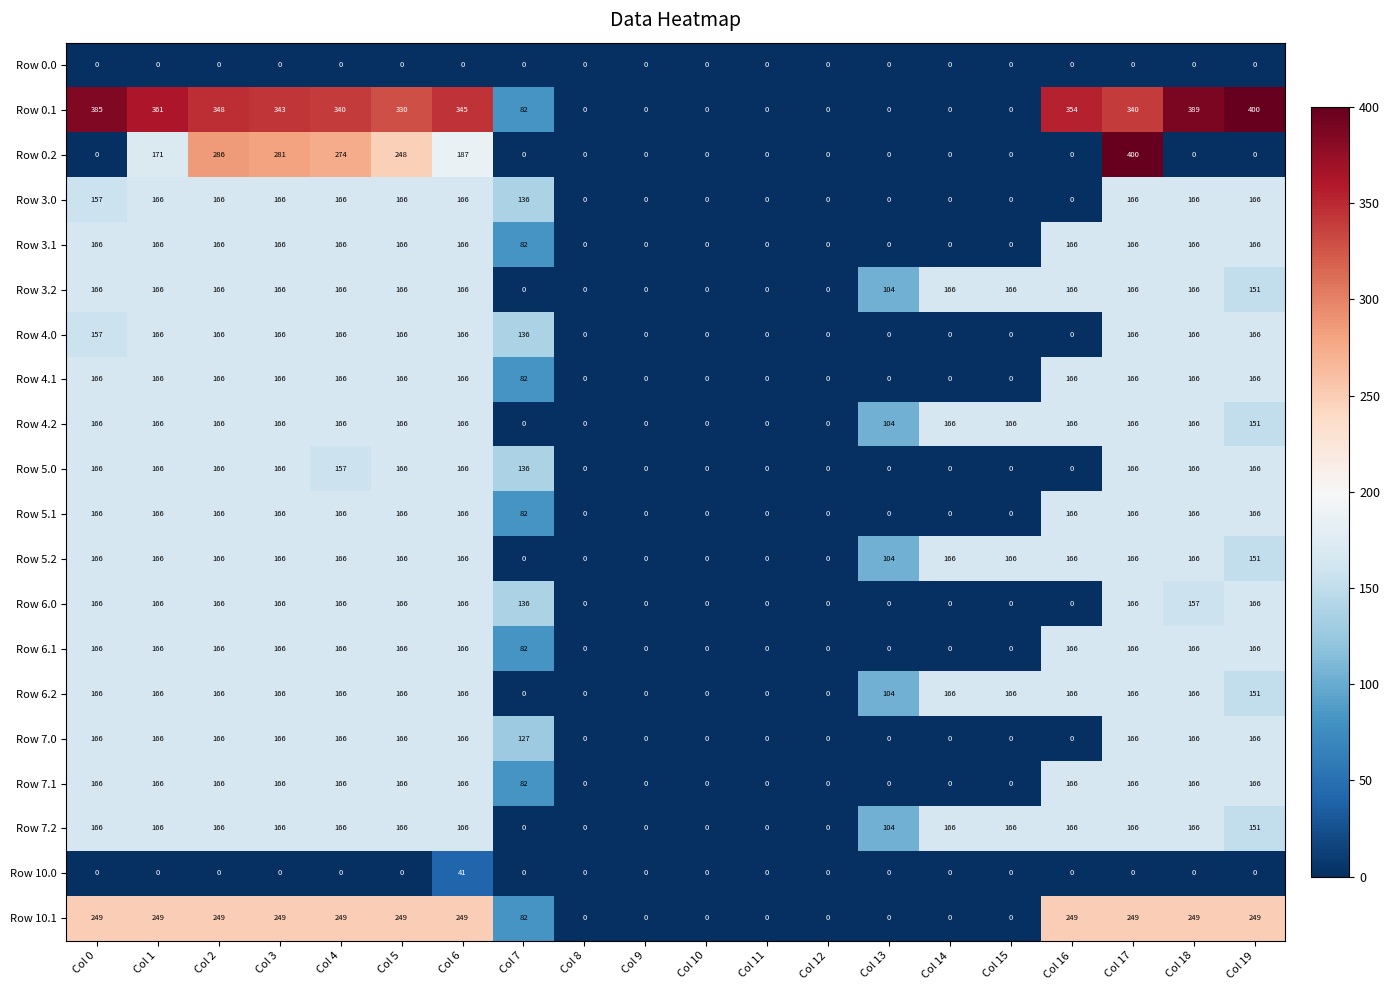

Is it true that Row 7.1 equals 166 at Col 19?

True